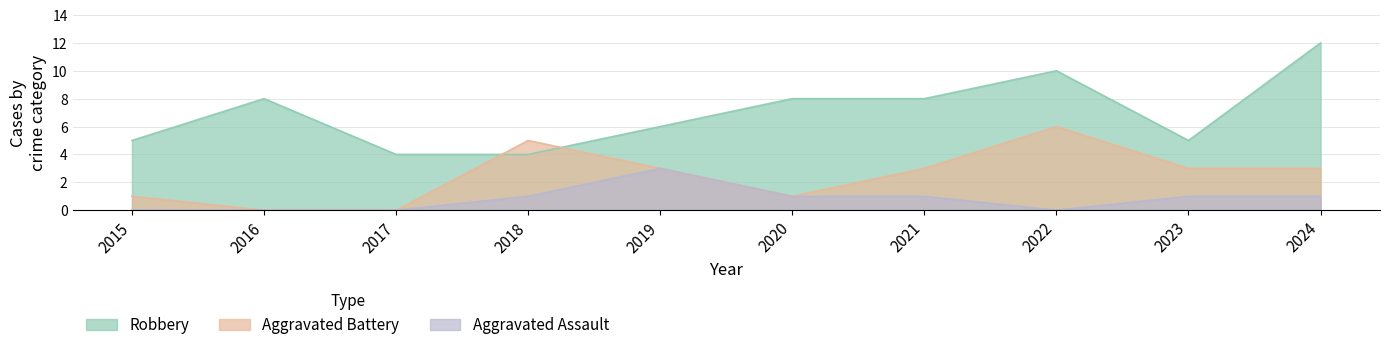

How many times do Aggravated Battery and Robbery cross each other?

2